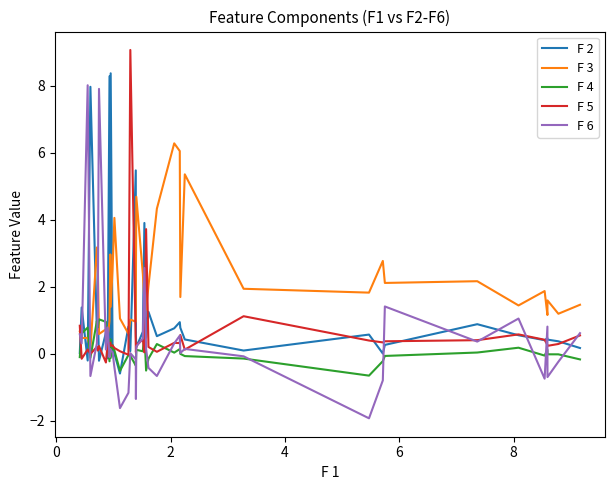

How many values in the F 4 series are below 0?

21